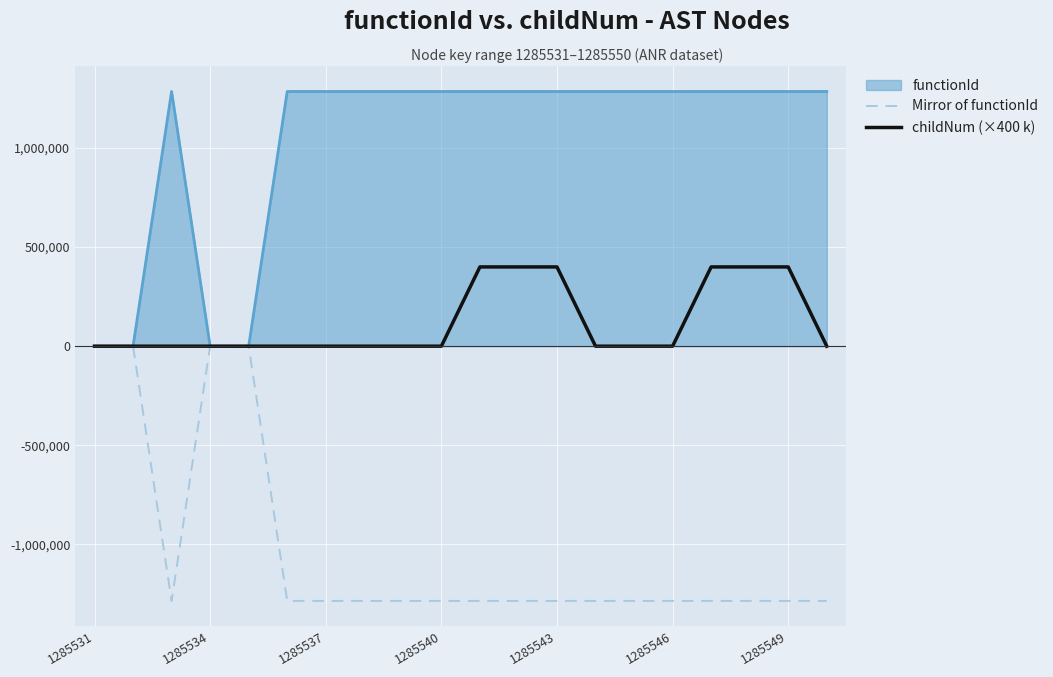

Rank the series by their maximum value, from lowest to highest.

Mirror of functionId, childNum (×400 k), functionId